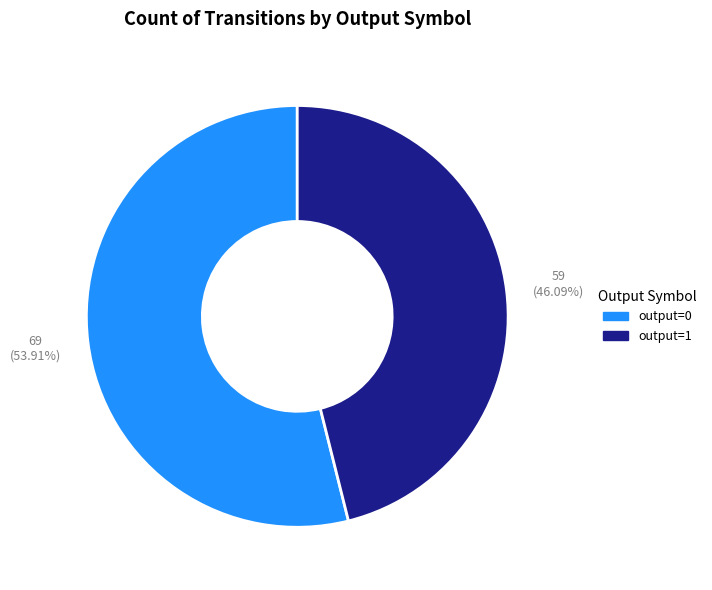

Does any single category account for the majority?

Yes